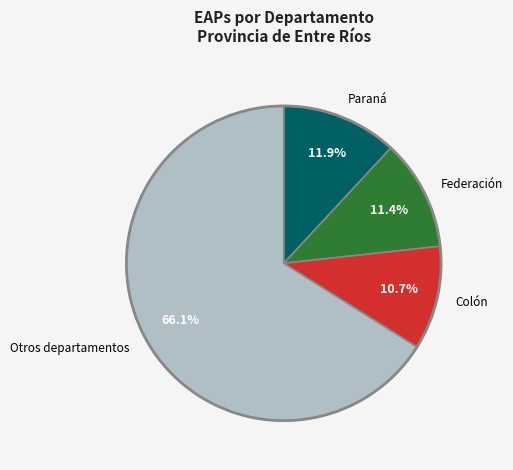

Which category has the smallest portion of the pie?

Colón